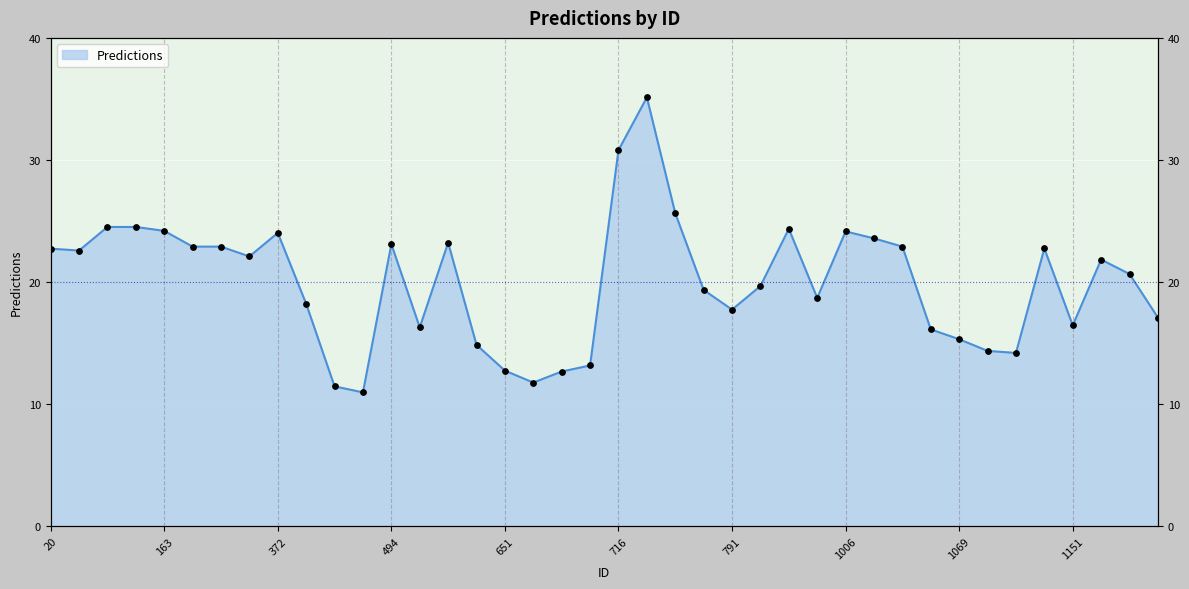

Which has a higher value, 1006 or 695?

1006